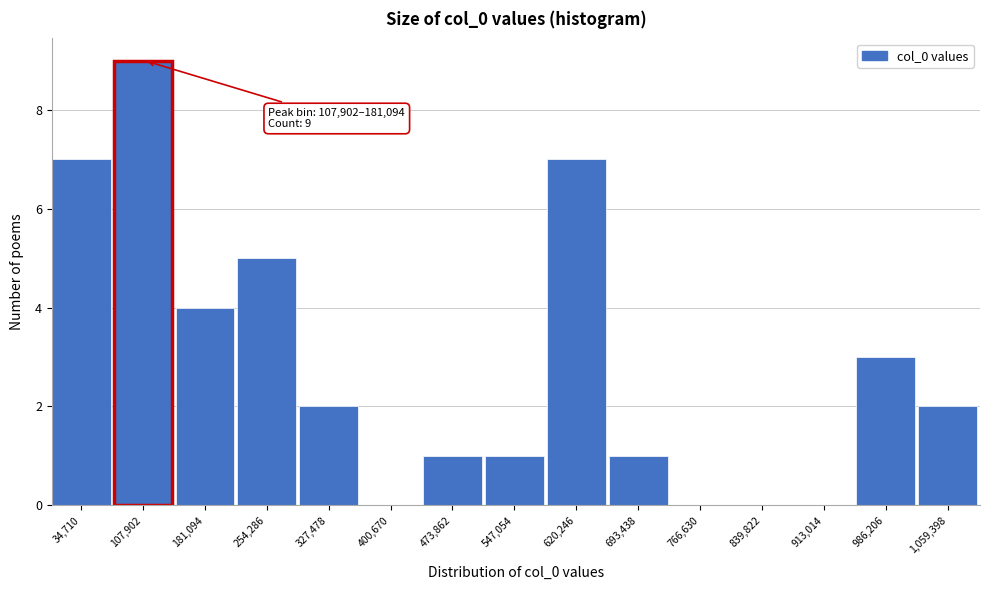

Reading right to left, list all the values displayed in this chart.

1,059,398=2	986,206=3	913,014=0	839,822=0	766,630=0	693,438=1	620,246=7	547,054=1	473,862=1	400,670=0	327,478=2	254,286=5	181,094=4	107,902=9	34,710=7